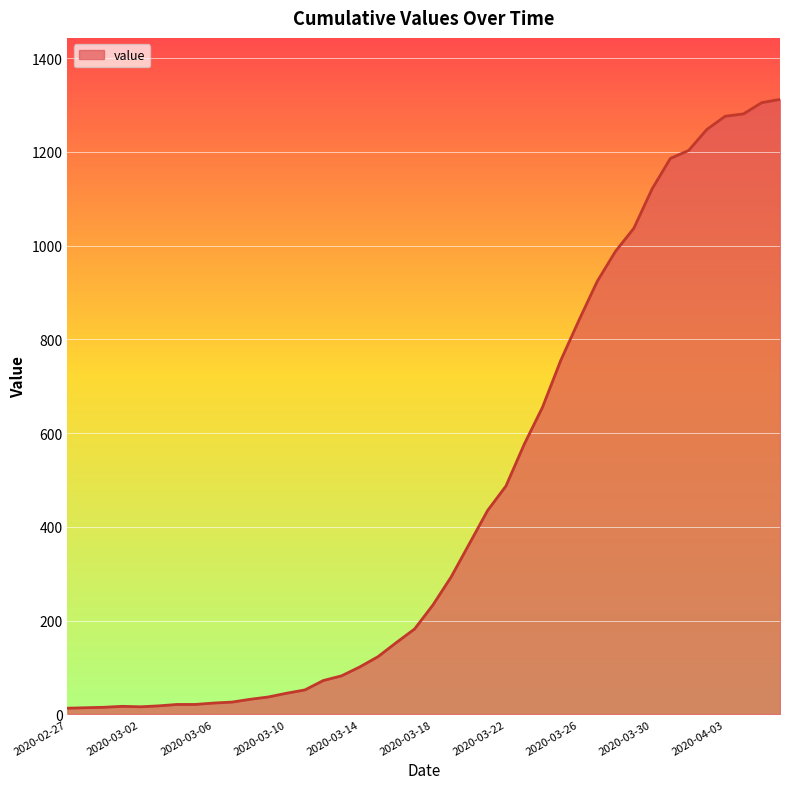

What is the maximum value shown in the chart?

1312